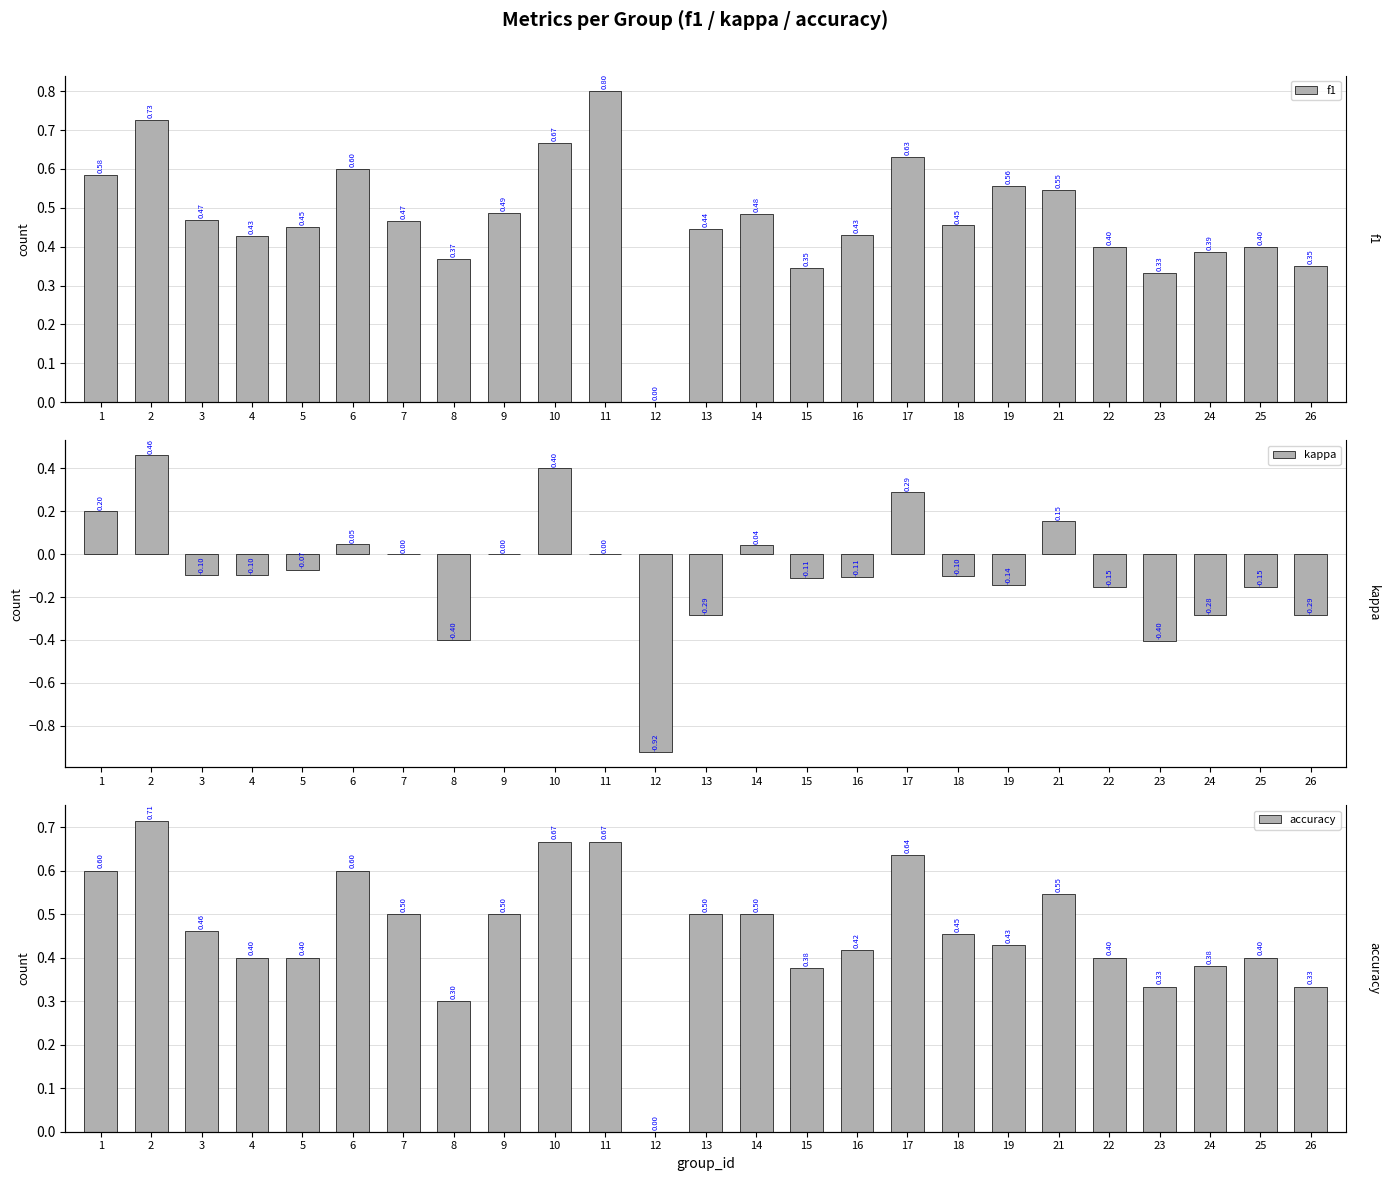

At which category is the sum across all series the highest?

2